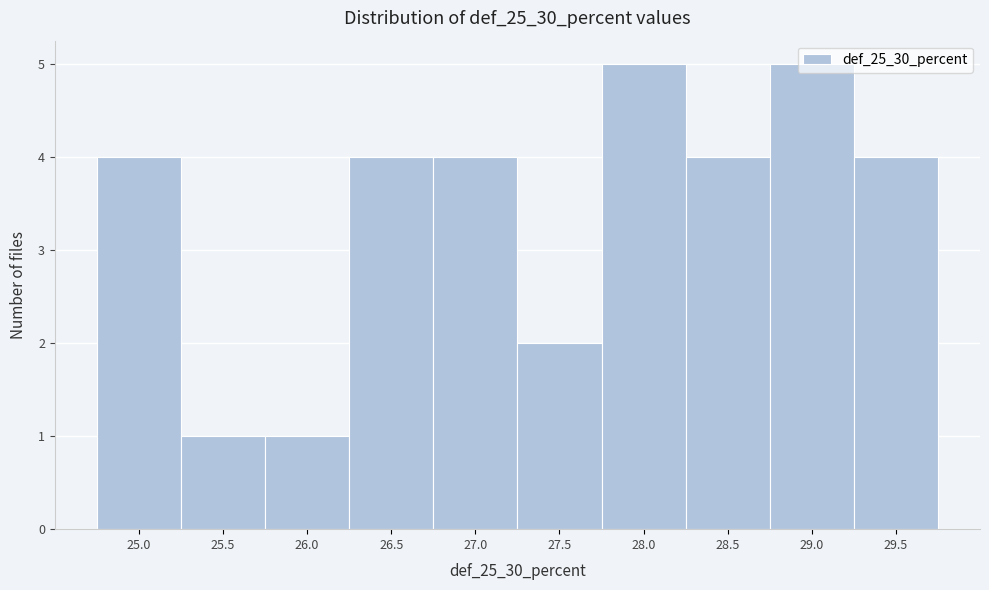

Between 27.0 and 26.0, which is larger?

27.0